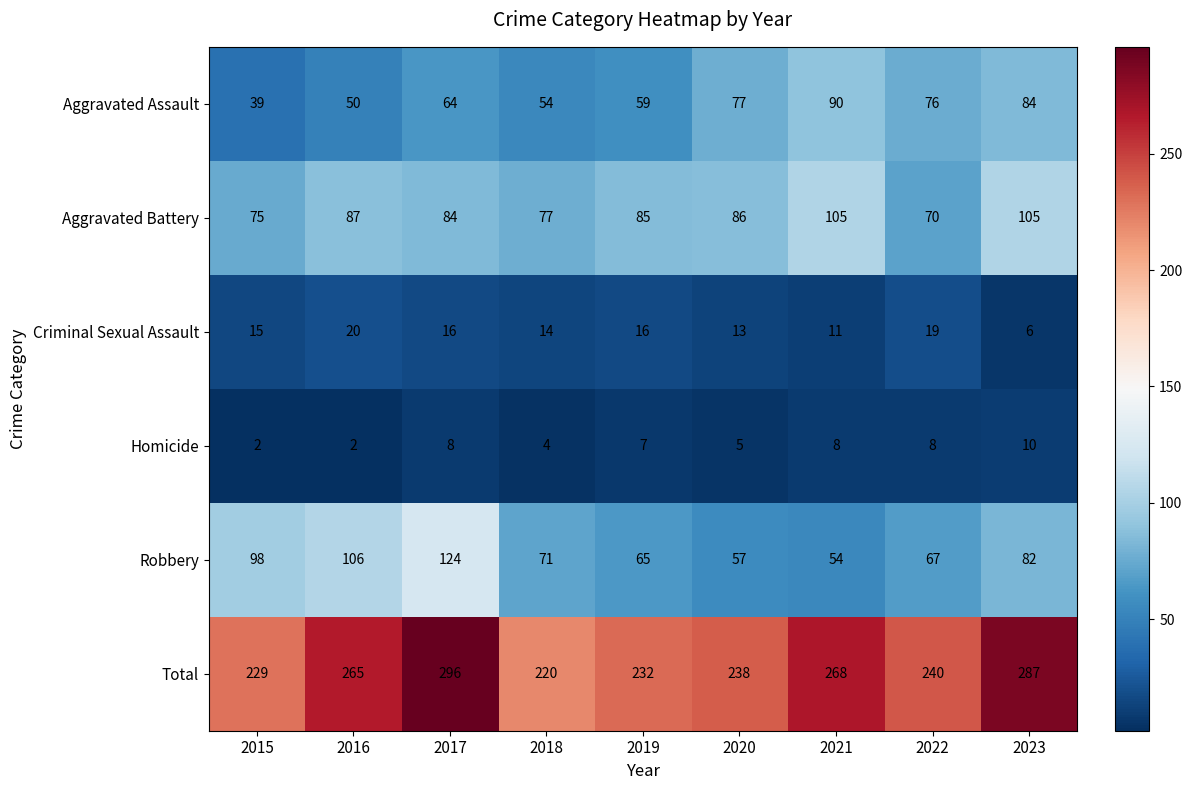

True or false: Aggravated Assault has a value of 110 at 2022.

False